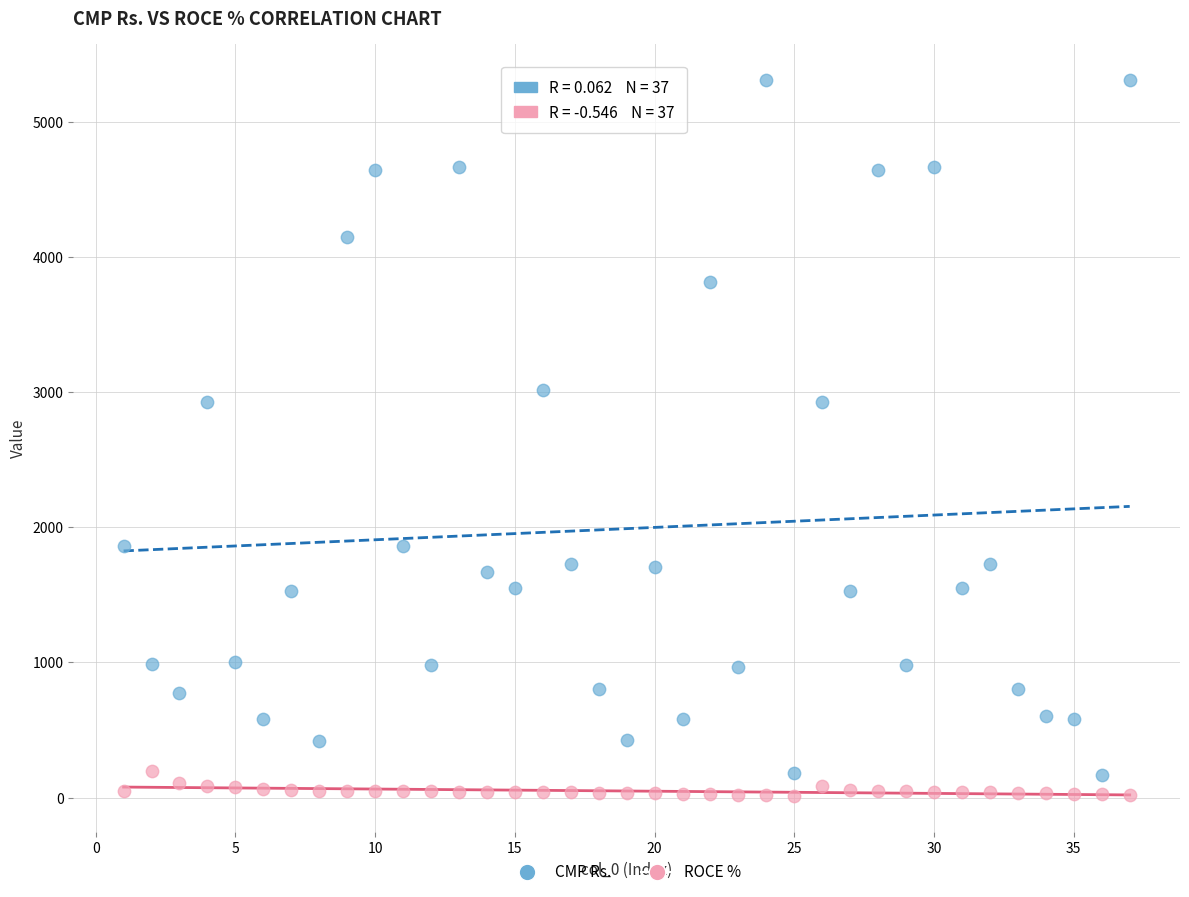

Across all data points, what is the range of X values (max minus min)?

36.0